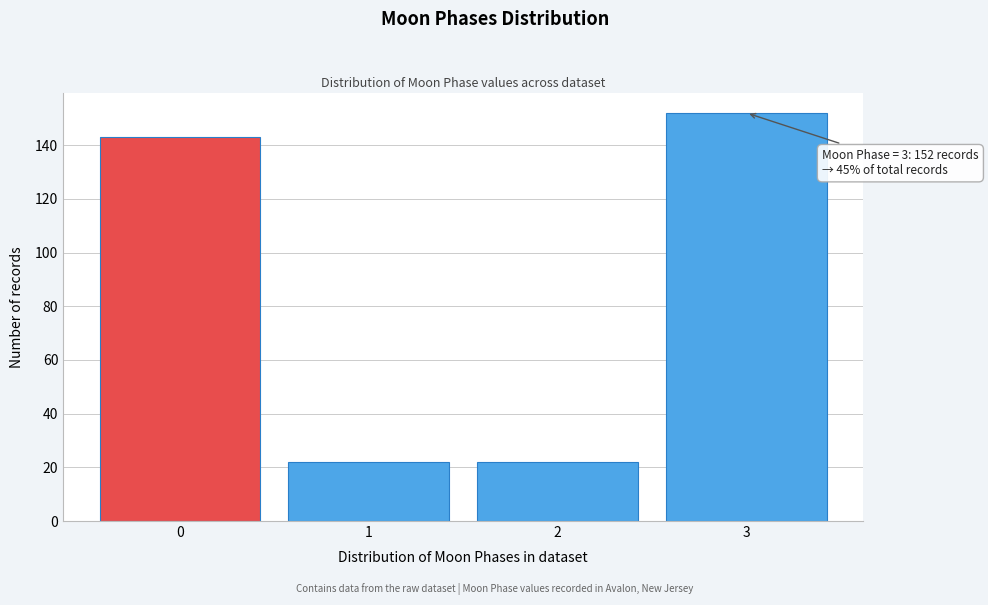

Over which range of the x-axis is the bar tallest?

2.5 to 3.5